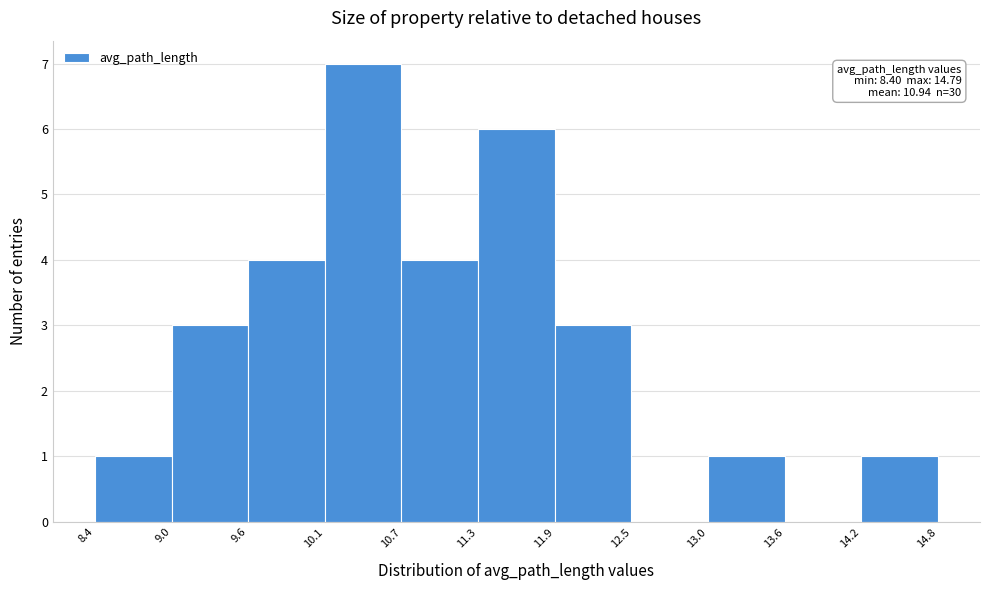

Which range on the x-axis has the tallest bar?

10.1 to 10.7